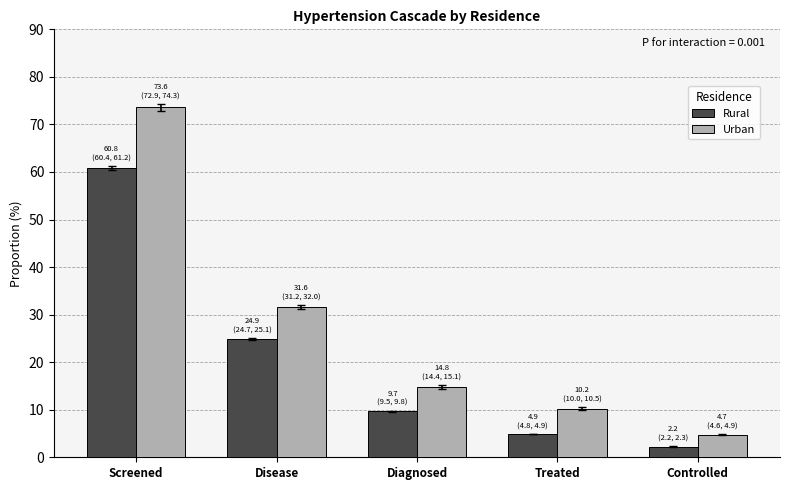

Reading left to right, what are all the values shown in this chart?

Rural: Screened=60.8	Disease=24.9	Diagnosed=9.7	Treated=4.9	Controlled=2.2
Urban: Screened=73.6	Disease=31.6	Diagnosed=14.8	Treated=10.2	Controlled=4.7